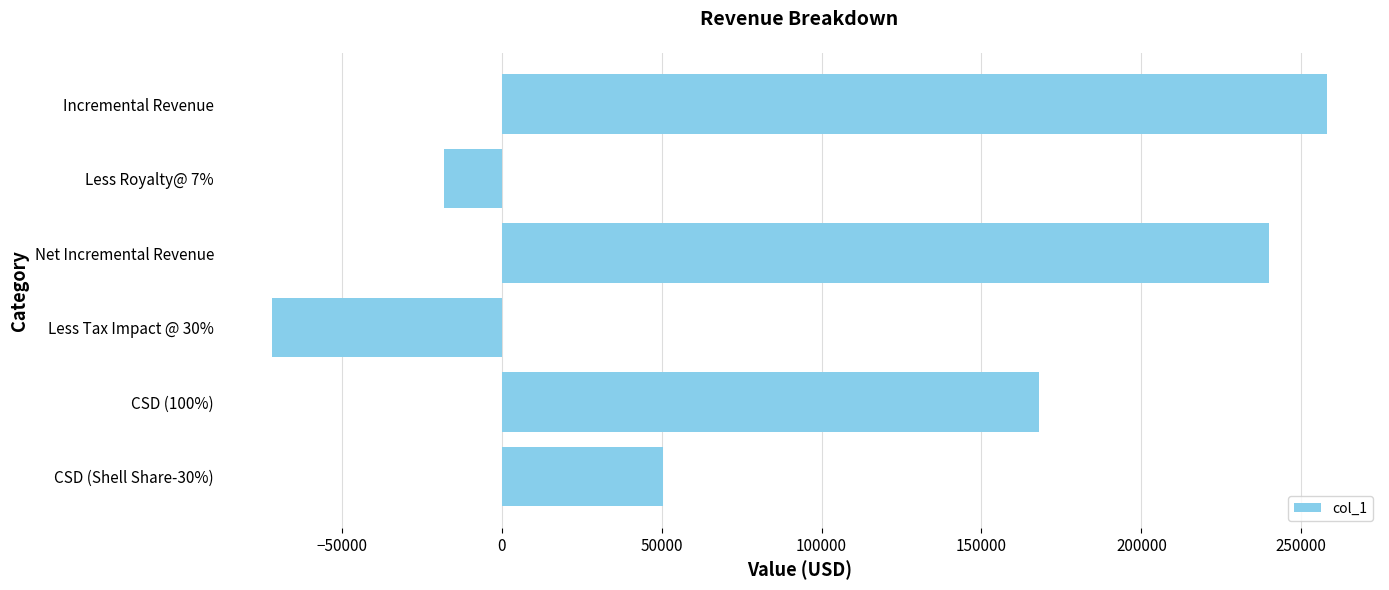

Which label corresponds to the smallest value in the chart?

Less Tax Impact @ 30%